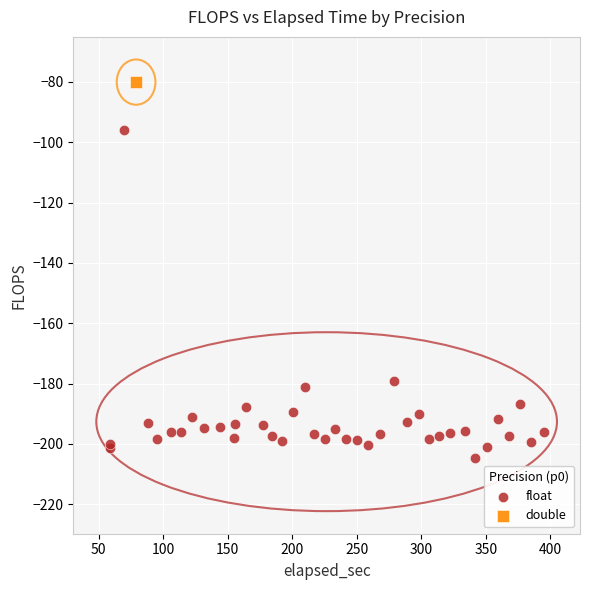

What are all the series names shown in the legend?

float, double